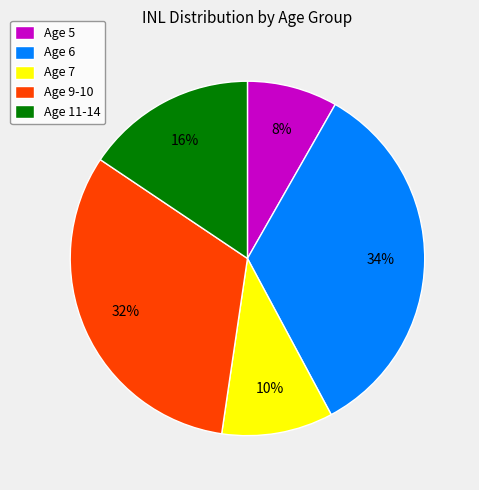

True or false: Age 11-14 accounts for 21% of the total.

False